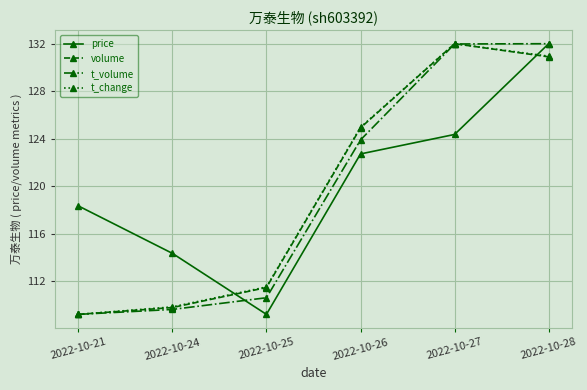

Is this an area chart (filled region under the line)?

No